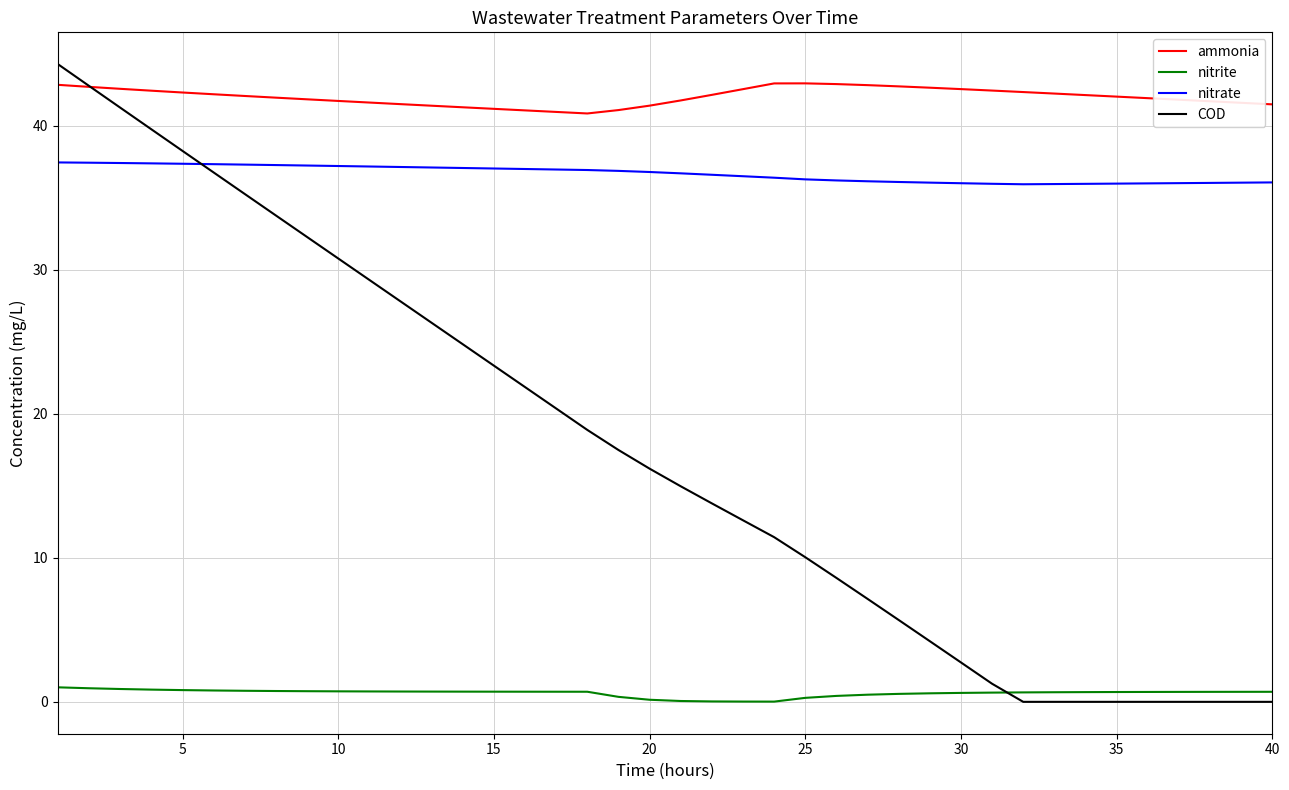

What is the sum of all ammonia values?

1680.6